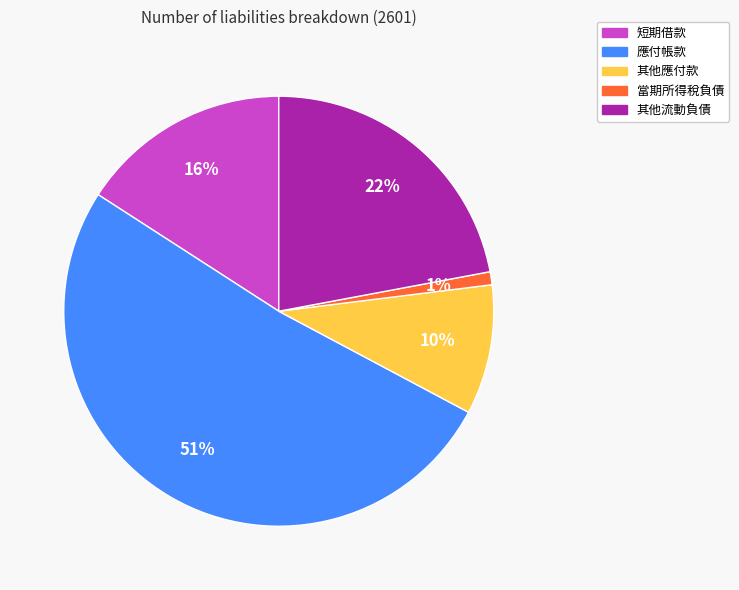

Between 當期所得稅負債 and 其他應付款, which is larger?

其他應付款